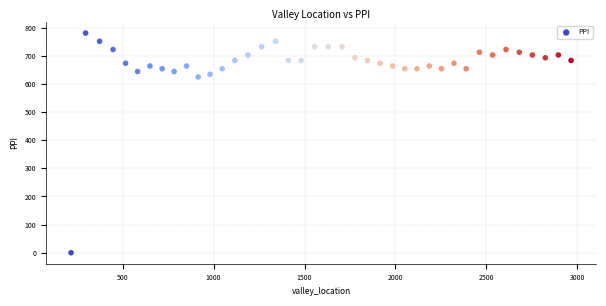

What Y value in the scatter plot is closest to 390?

624.4